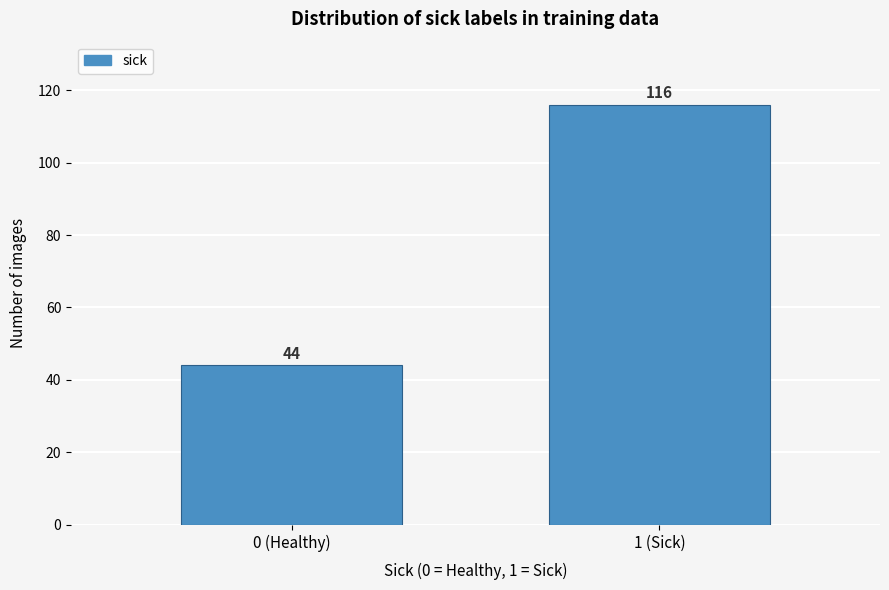

Reading left to right, what are all the values shown in this chart?

0 (Healthy)=44	1 (Sick)=116